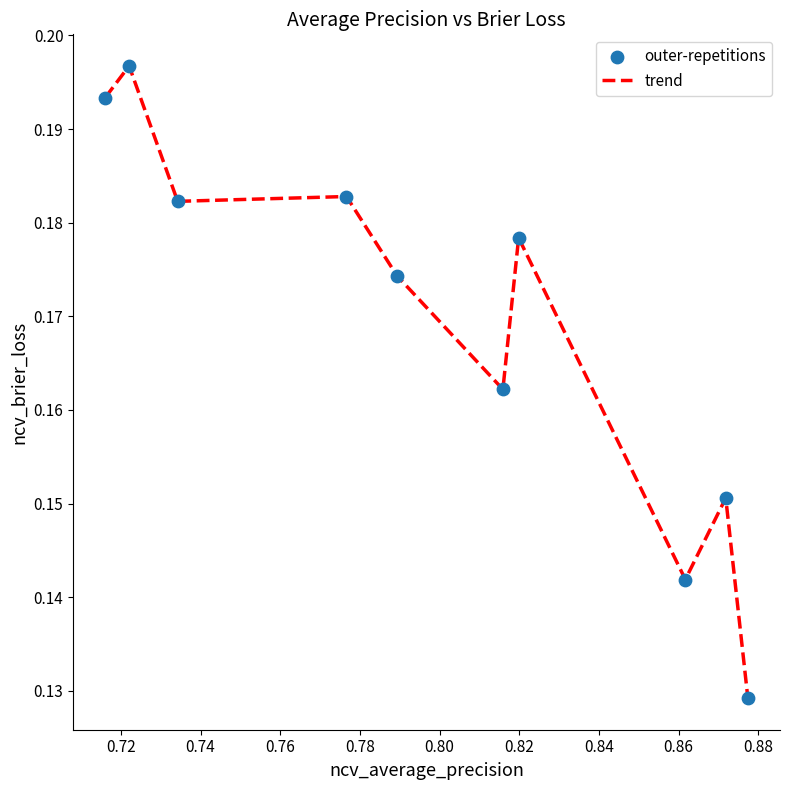

How many lines are shown in the chart?

1